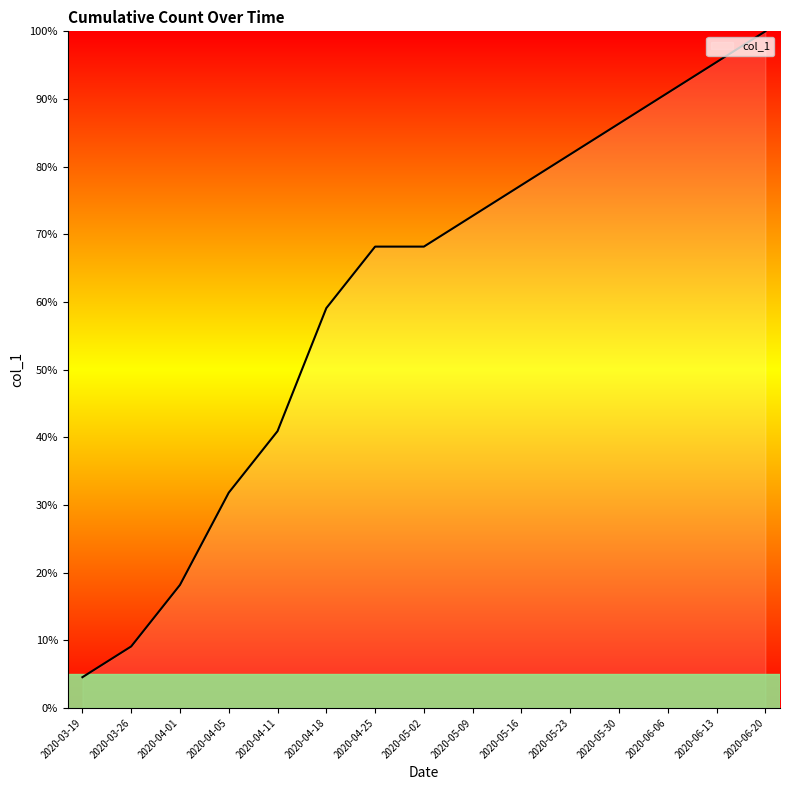

Which category has the lowest value across all series?

2020-03-19